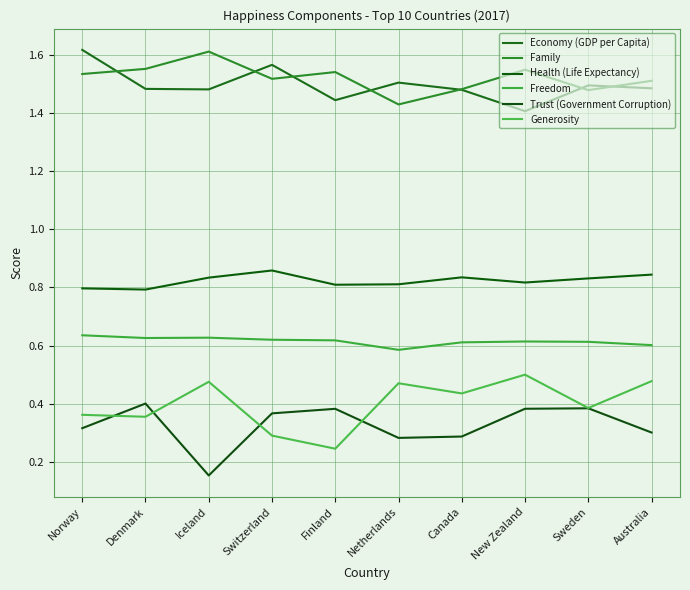

Count the number of data series in this chart.

6